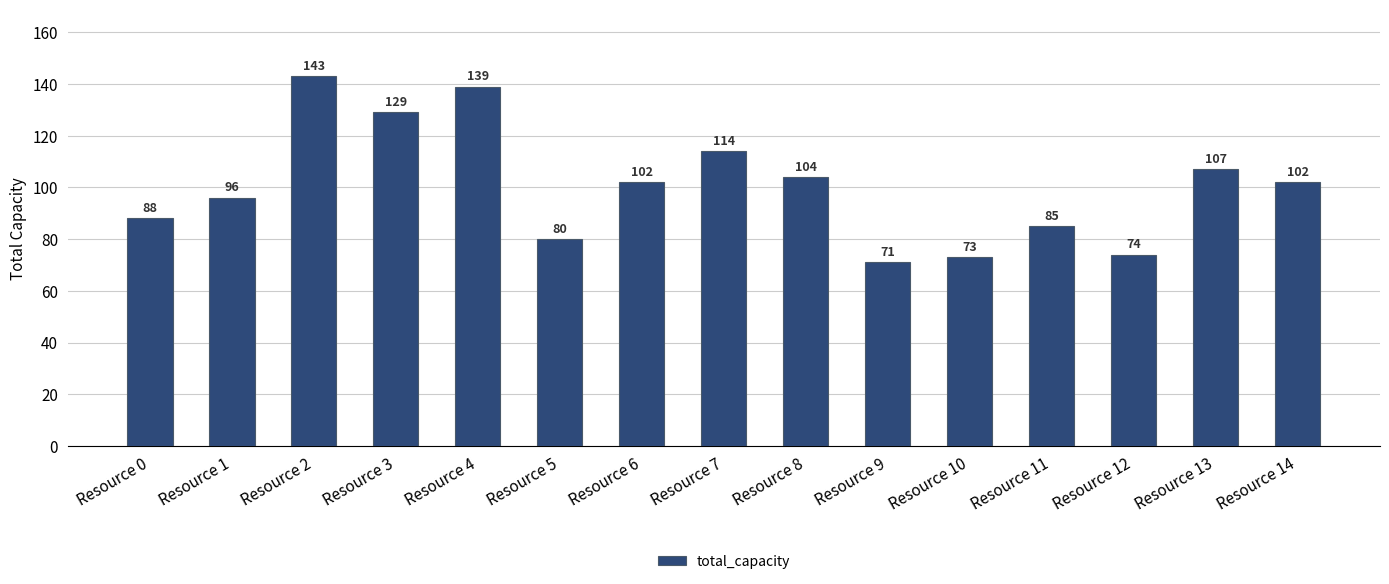

Is it true that the value at Resource 14 is 102?

True